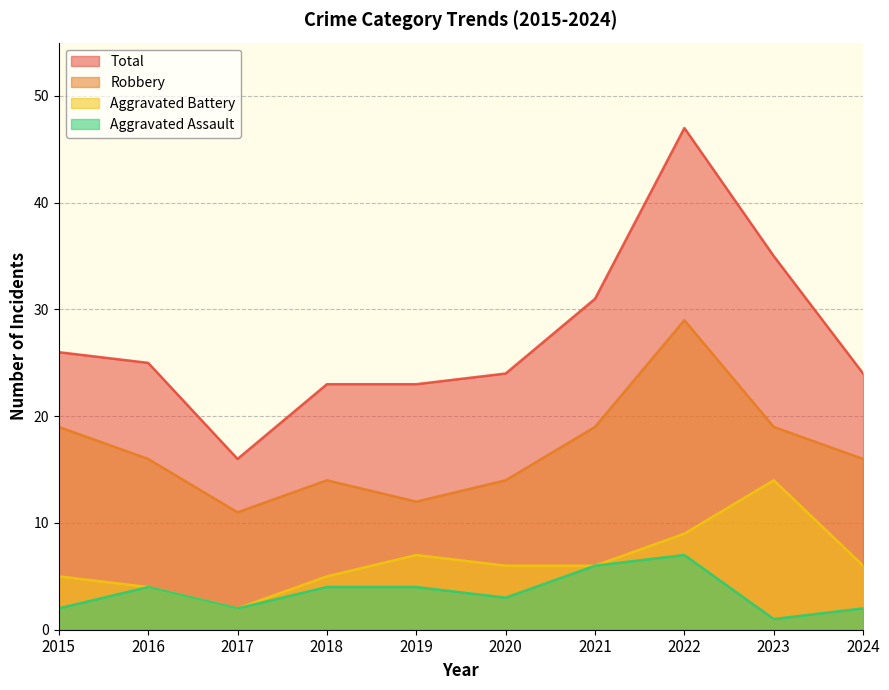

Rank the categories by Aggravated Battery value from highest to lowest.

2023, 2022, 2019, 2020, 2021, 2024, 2015, 2018, 2016, 2017